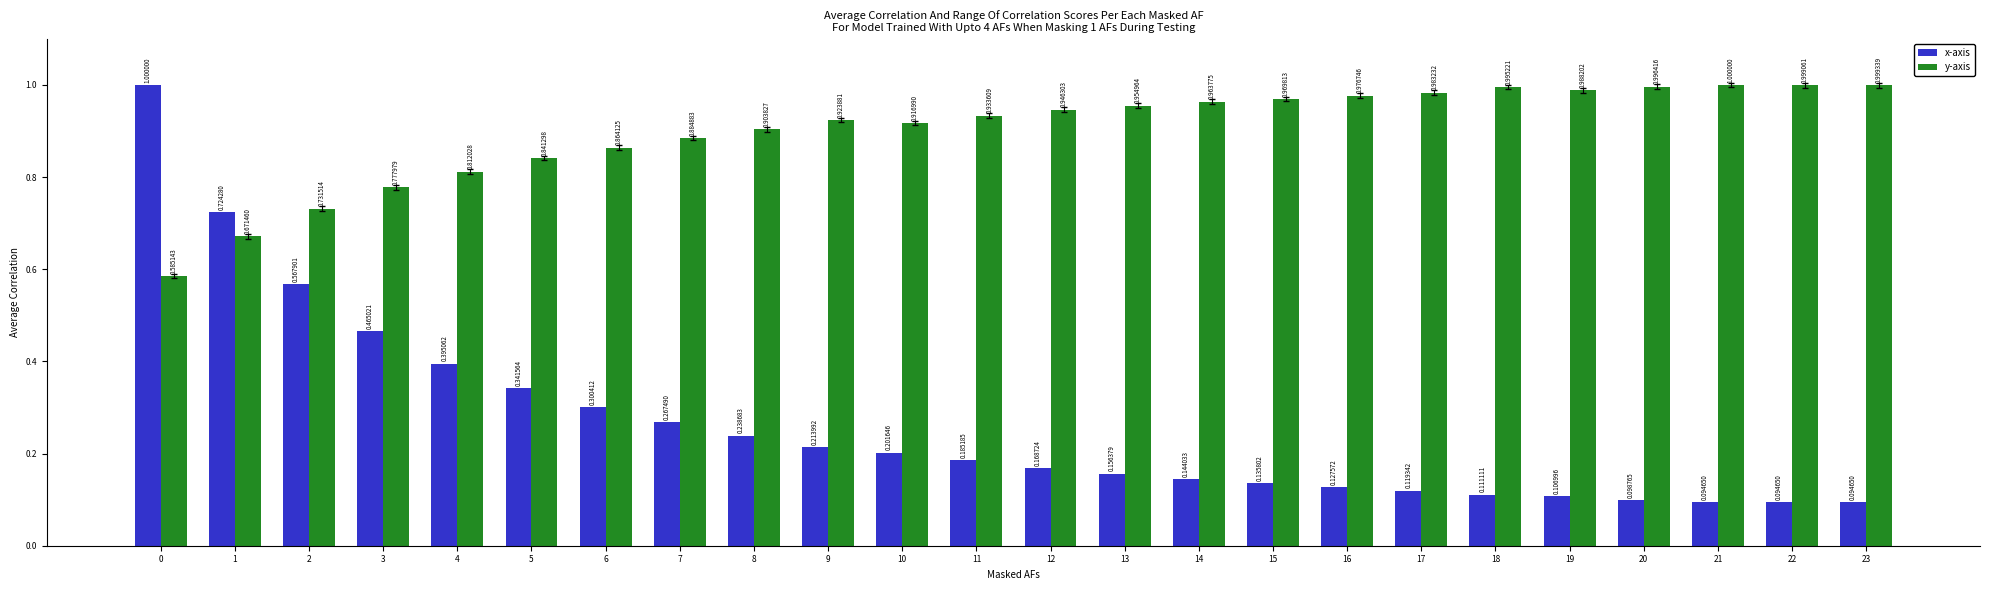

What is the sum of all y-axis values?

21.6